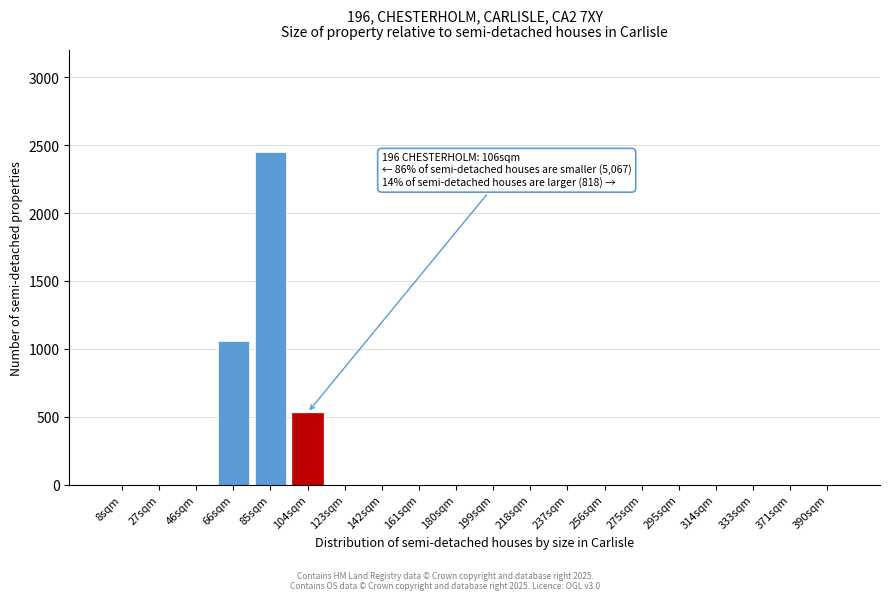

Reading right to left, transcribe all the data shown in this chart.

390sqm=0	371sqm=0	333sqm=0	314sqm=0	295sqm=0	275sqm=0	256sqm=0	237sqm=0	218sqm=0	199sqm=0	180sqm=0	161sqm=0	142sqm=0	123sqm=0	104sqm=530	85sqm=2450	66sqm=1060	46sqm=0	27sqm=0	8sqm=0